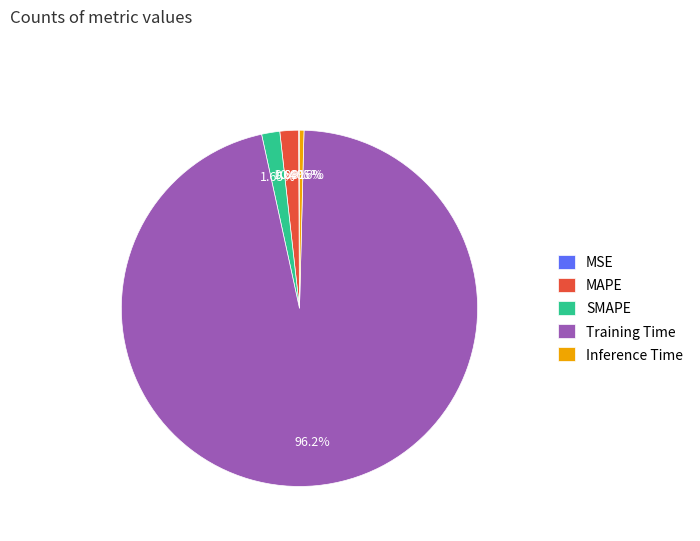

How much of the chart is everything except SMAPE?

98.4%